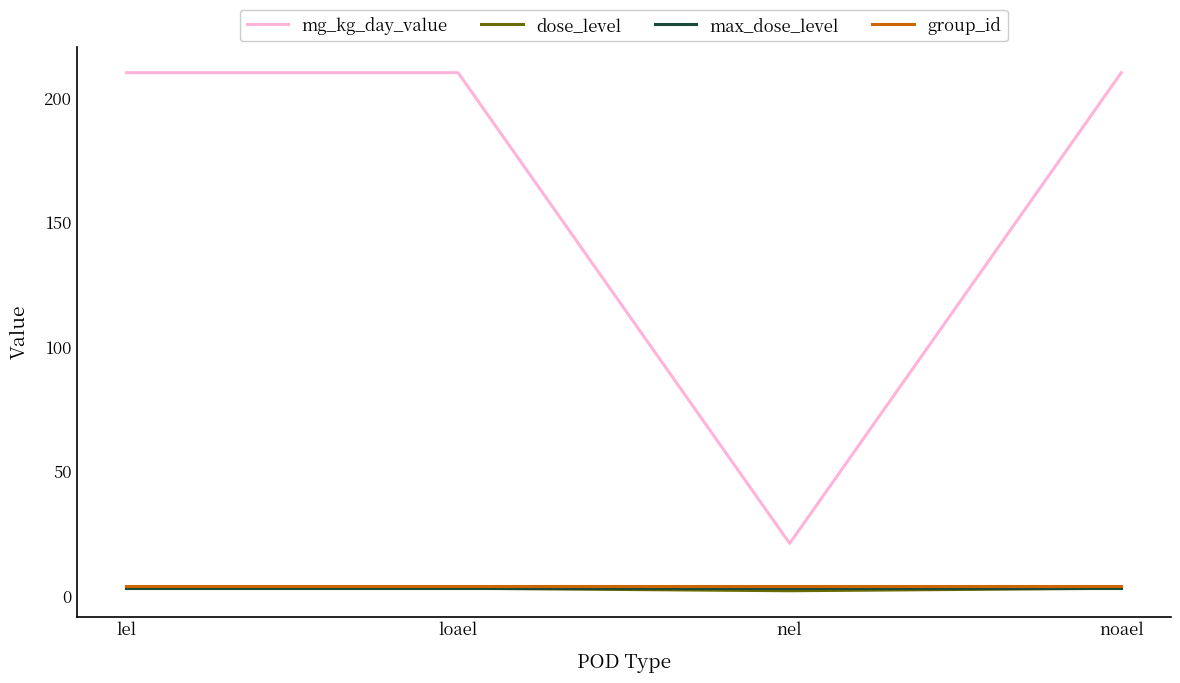

Which series has the largest total across all categories?

mg_kg_day_value